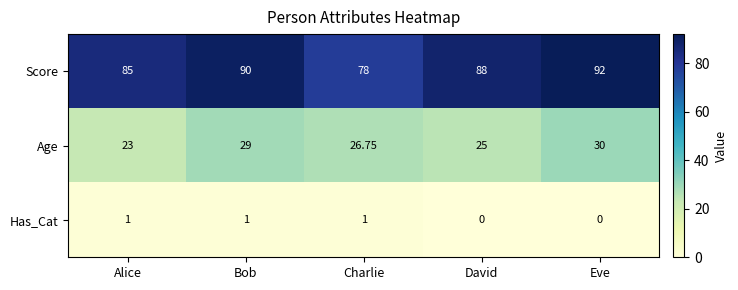

At David, list the series in order from smallest to largest.

Has_Cat, Age, Score